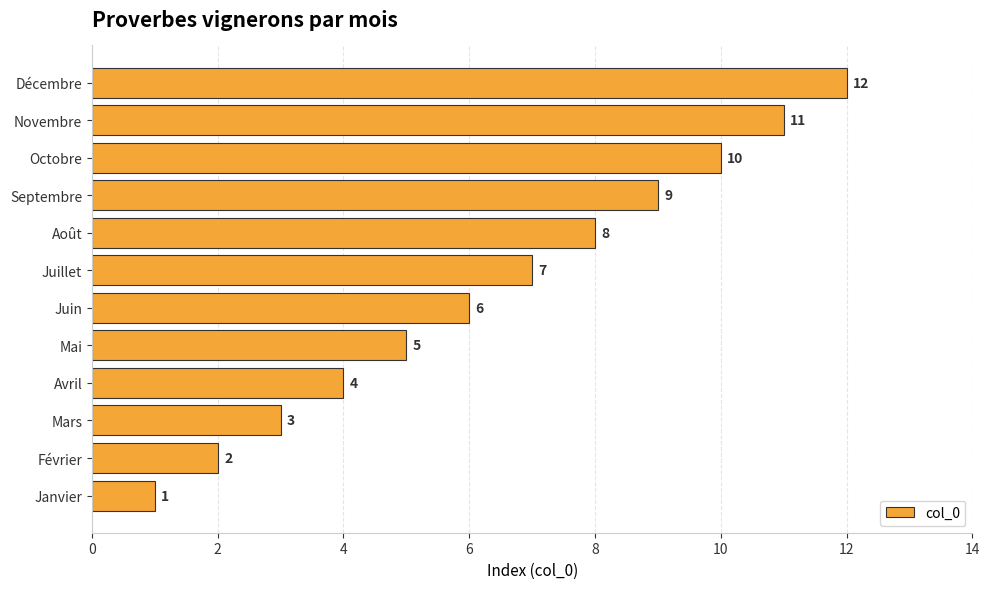

What is the sum of all values?

78